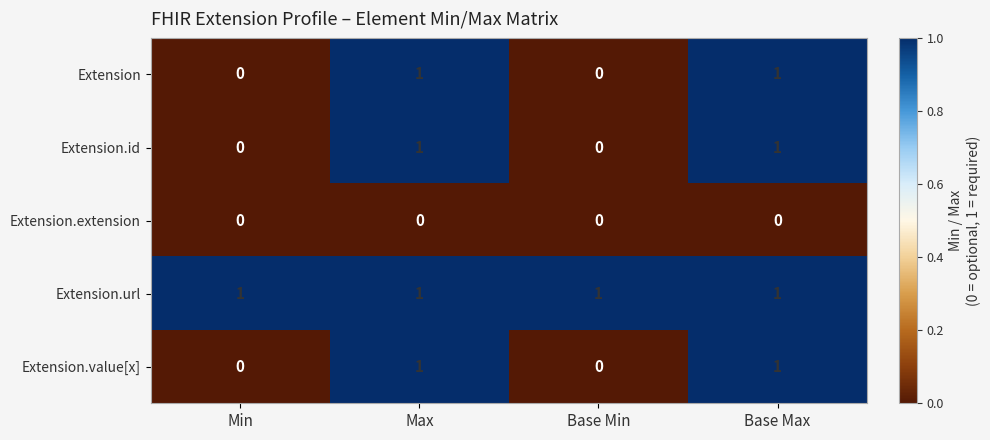

The value of Extension at Base Max is 0. True or false?

False